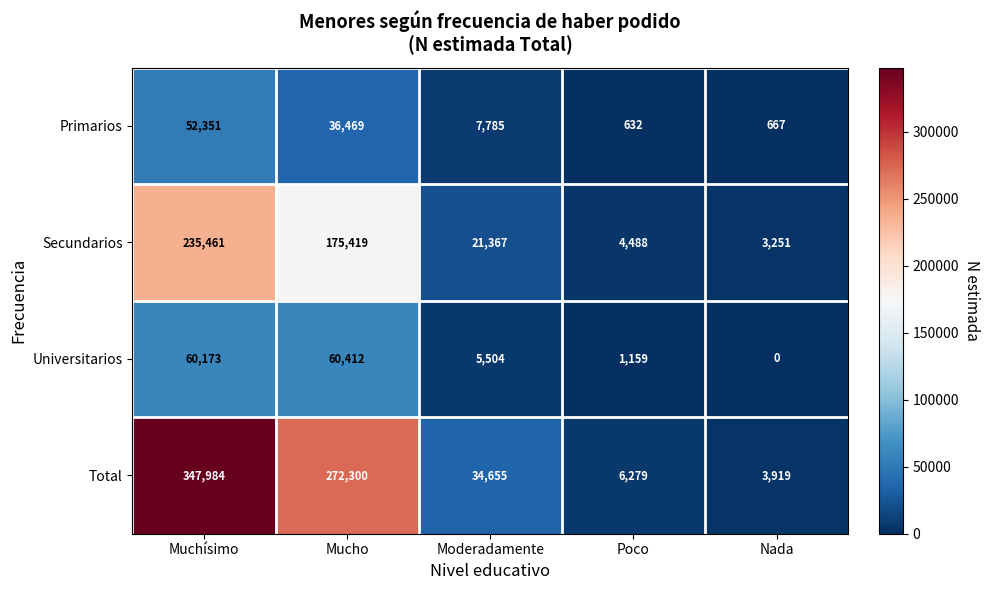

The value of Primarios at Moderadamente is 7785. True or false?

True